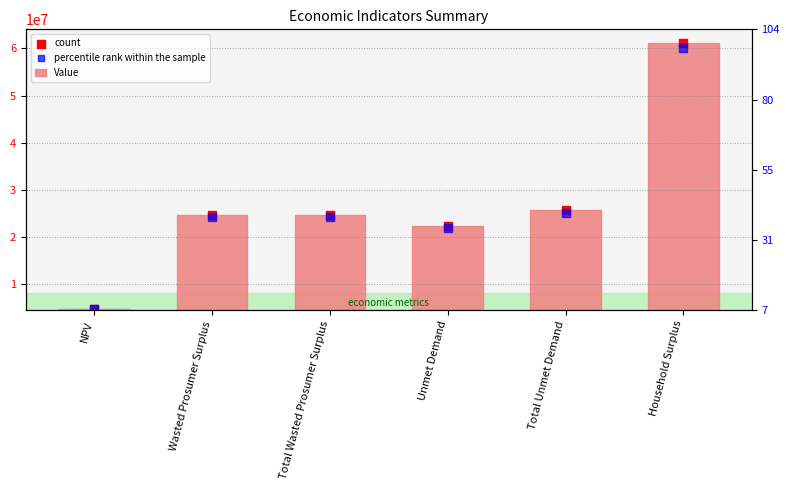

Is the value of percentile rank within the sample at Household Surplus greater than the value of Value at Unmet Demand?

Yes